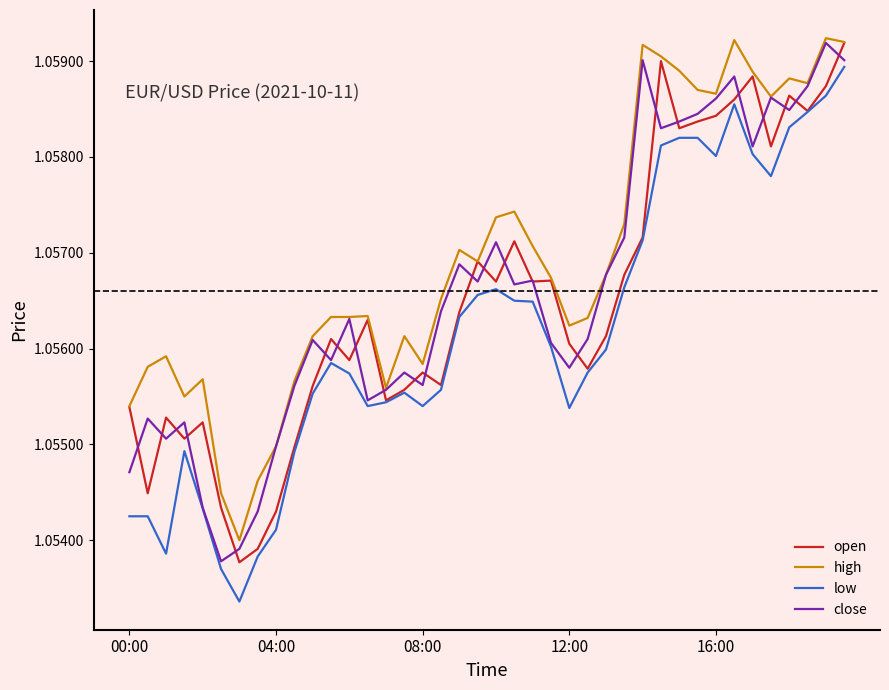

Which series has the largest total across all categories?

high